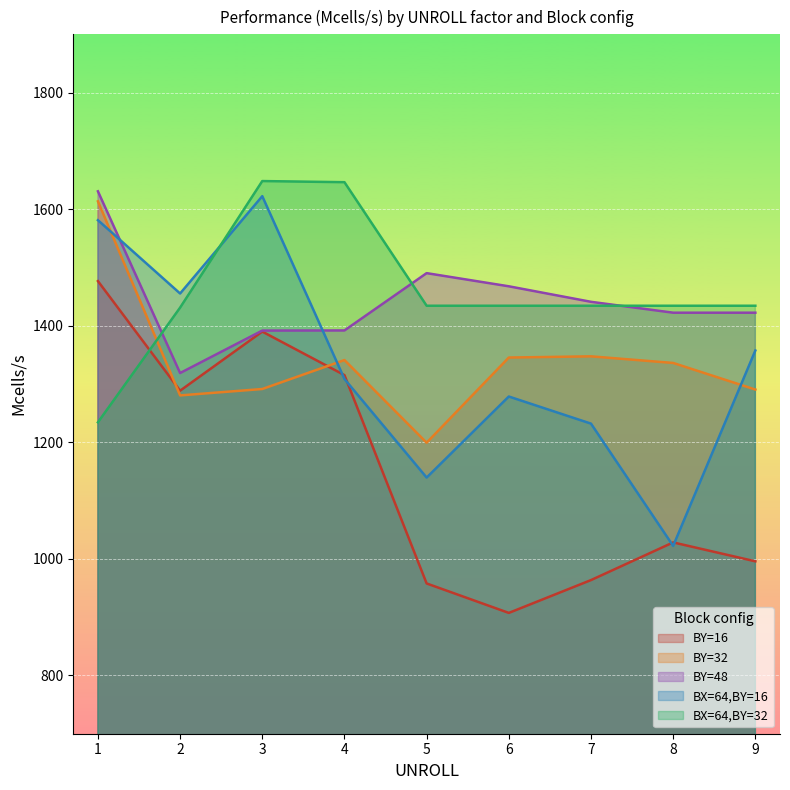

Reading left to right, what are all the values shown in this chart?

BY=16: 1=1476.6	2=1288.6	3=1390.0	4=1315.3	5=957.8	6=907.3	7=963.6	8=1028.2	9=995.8
BY=32: 1=1613.4	2=1280.5	3=1291.5	4=1341.1	5=1199.3	6=1345.4	7=1347.5	8=1336.2	9=1290.5
BY=48: 1=1630.7	2=1318.8	3=1391.7	4=1391.9	5=1490.2	6=1467.7	7=1441.0	8=1422.4	9=1422.4
BX=64,BY=16: 1=1581.1	2=1455.3	3=1622.3	4=1308.7	5=1139.5	6=1278.6	7=1232.0	8=1022.2	9=1357.5
BX=64,BY=32: 1=1234.3	2=1431.1	3=1648.2	4=1646.3	5=1434.3	6=1434.3	7=1434.3	8=1434.3	9=1434.3